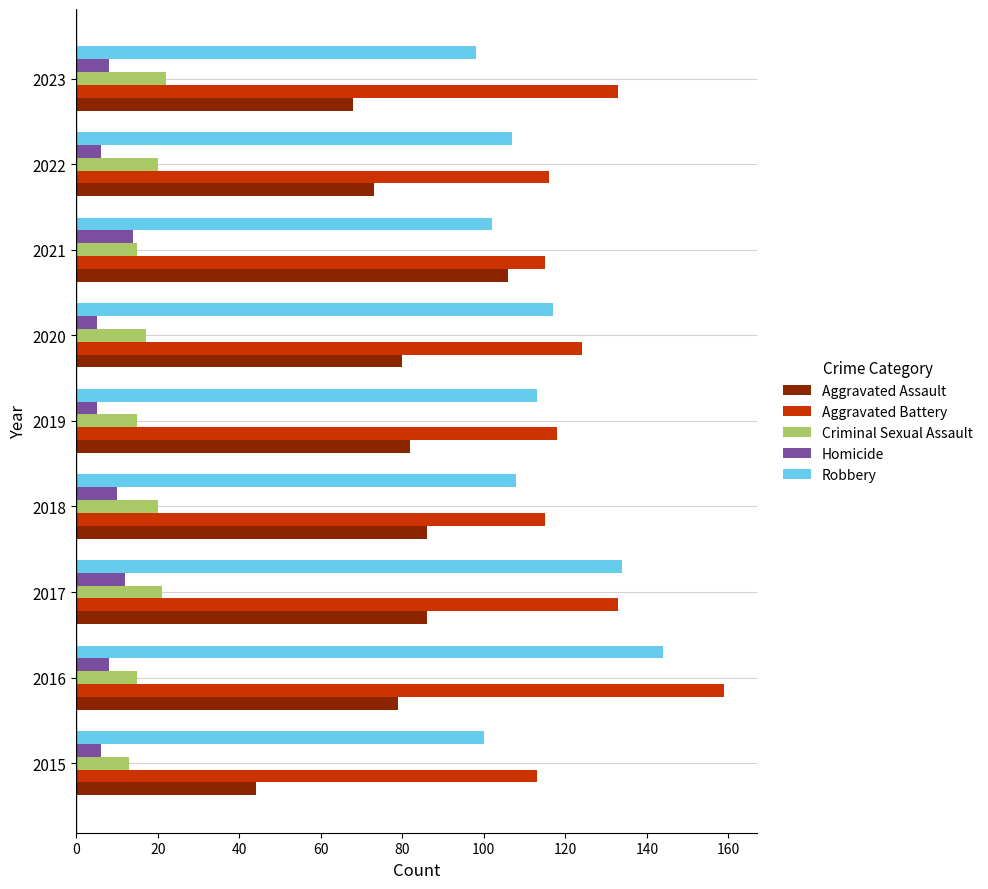

Which series has the widest spread of values?

Aggravated Assault